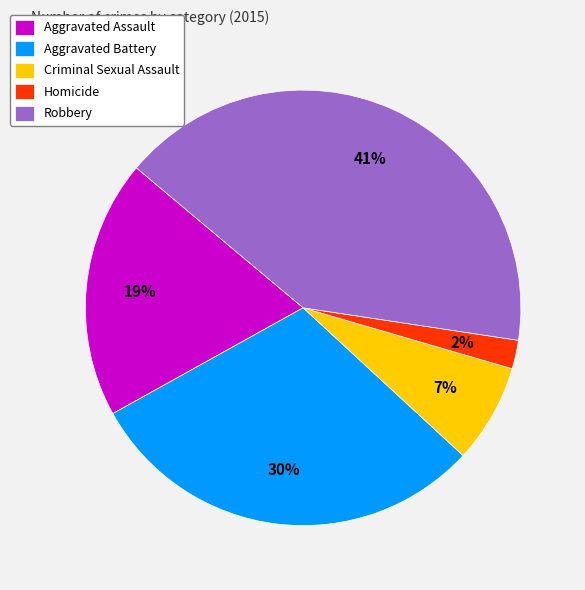

True or false: Aggravated Assault accounts for 14% of the total.

False